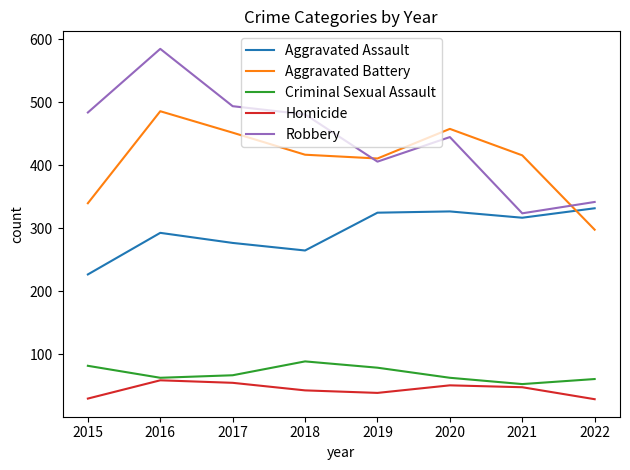

Which series changed the most between 2015 and 2019?

Aggravated Assault